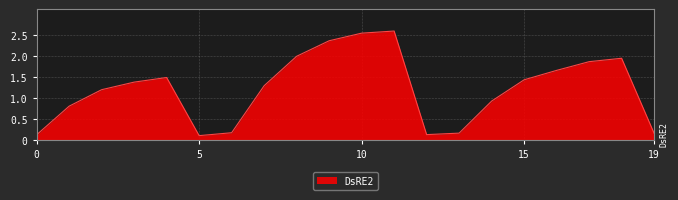

What is the maximum value shown in the chart?

2.6